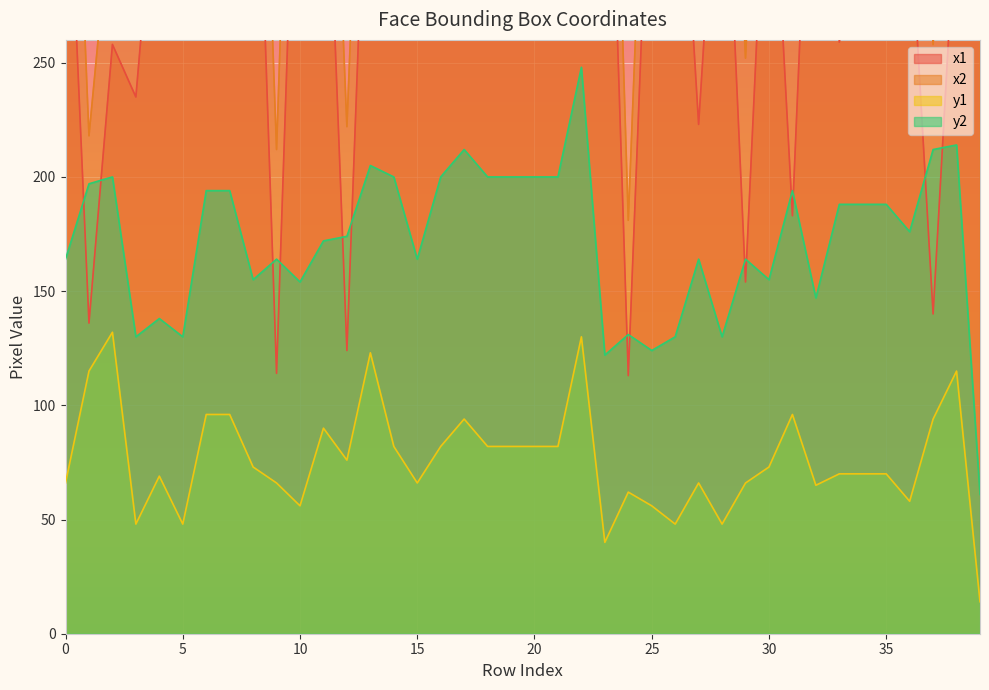

At 5, list the series in order from largest to smallest.

x2, x1, y2, y1